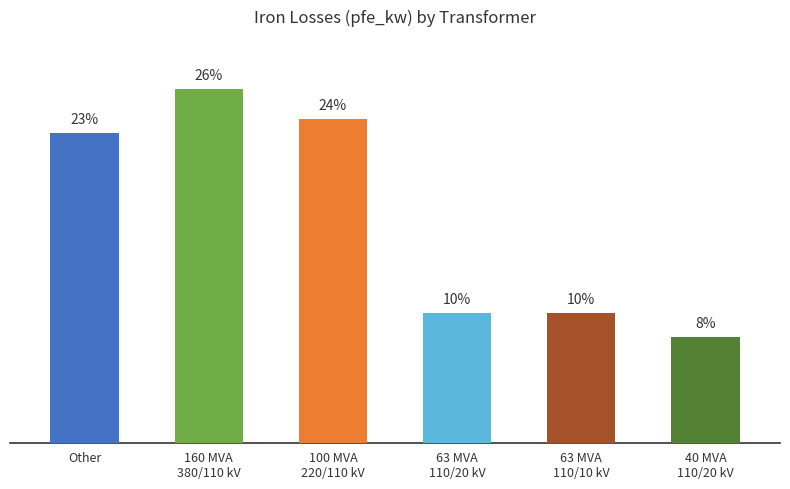

How many data points does each series have?

6